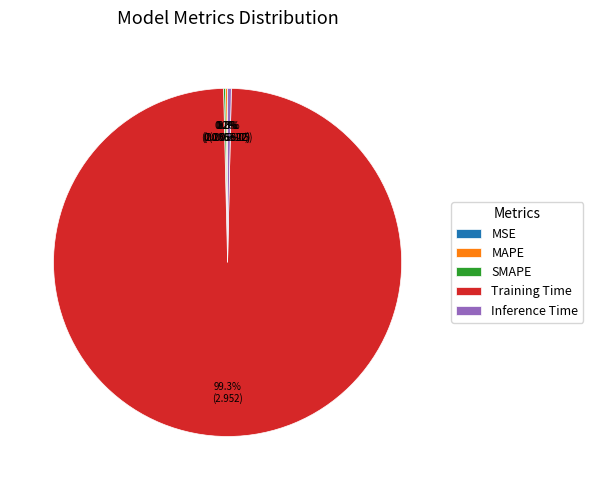

Which category accounts for the majority?

Training Time